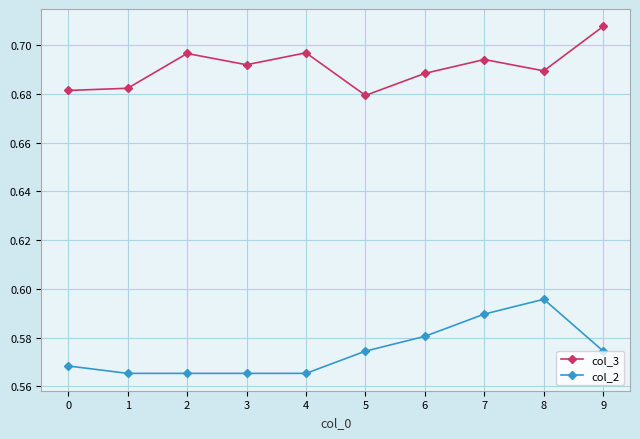

True or false: col_3 has a value of 1.0 at 3.

False